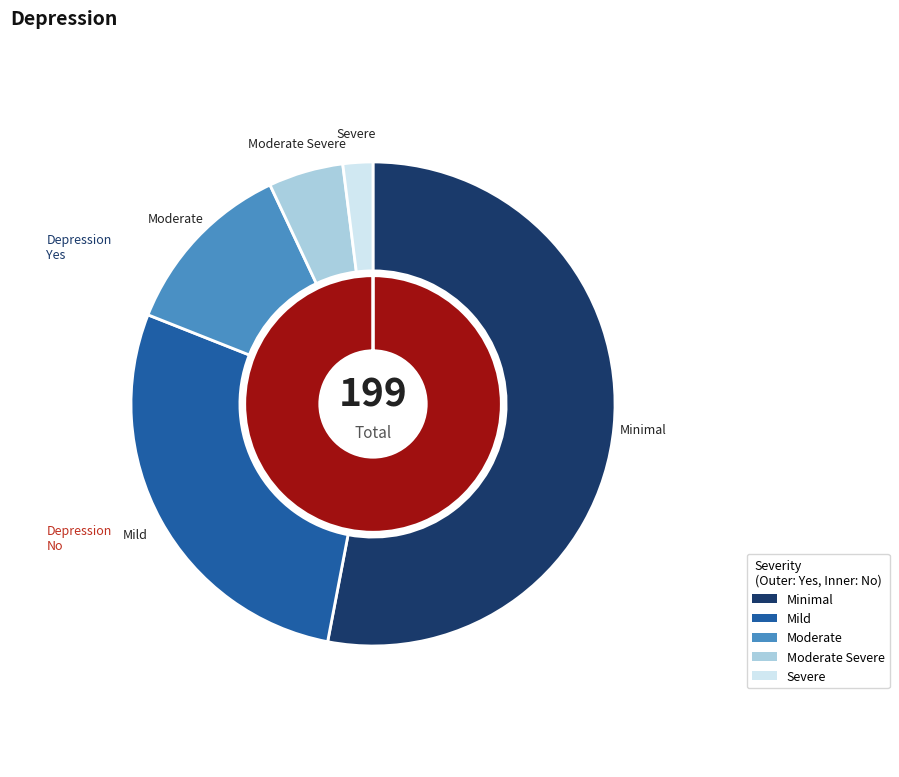

Rank the categories by values_no value from lowest to highest.

Moderate Severe, Severe, Moderate, Mild, Minimal